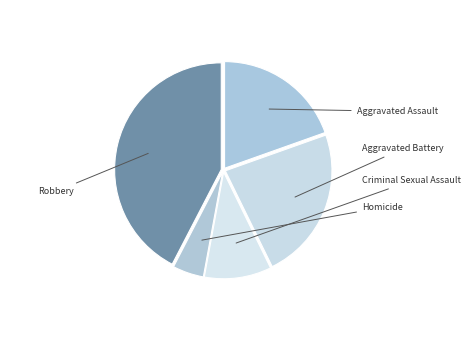

Is the sum of Homicide and Criminal Sexual Assault greater than half?

No